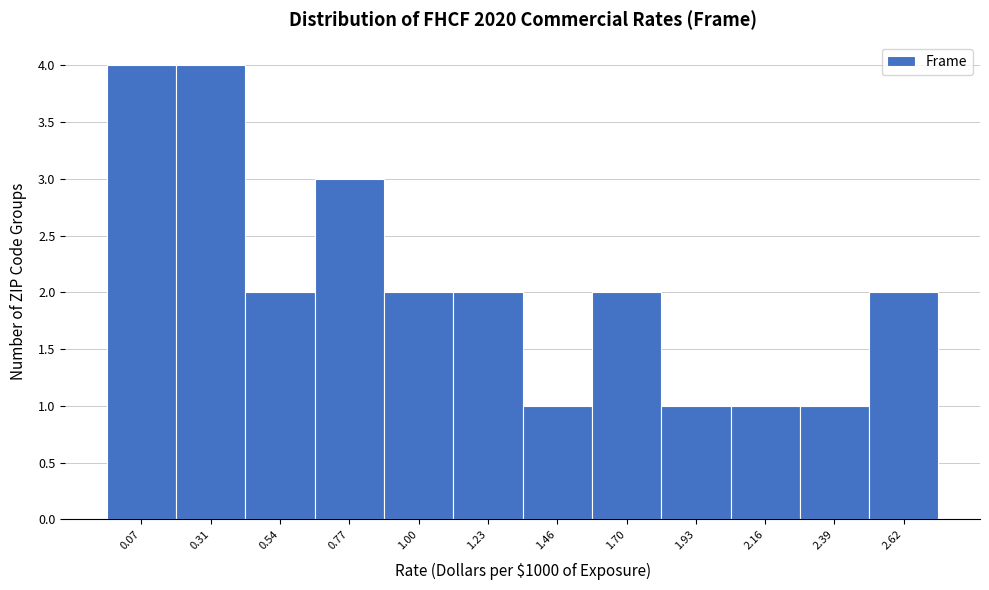

Reading left to right, list all the values displayed in this chart.

4	4	2	3	2	2	1	2	1	1	1	2